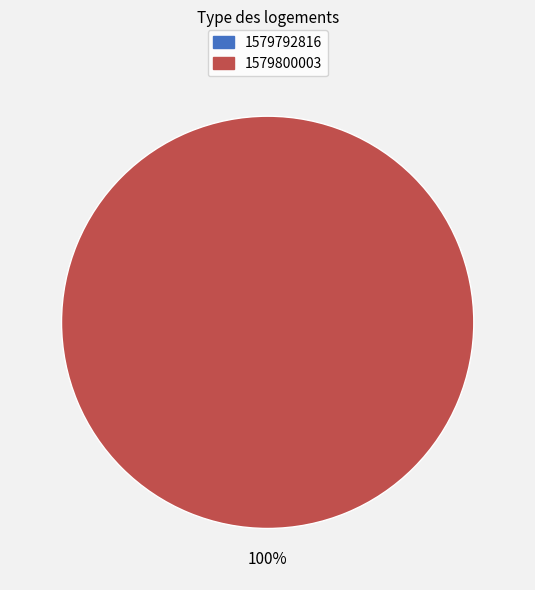

To the nearest percent, what is the combined percentage of 1579800003 and 1579792816?

100%